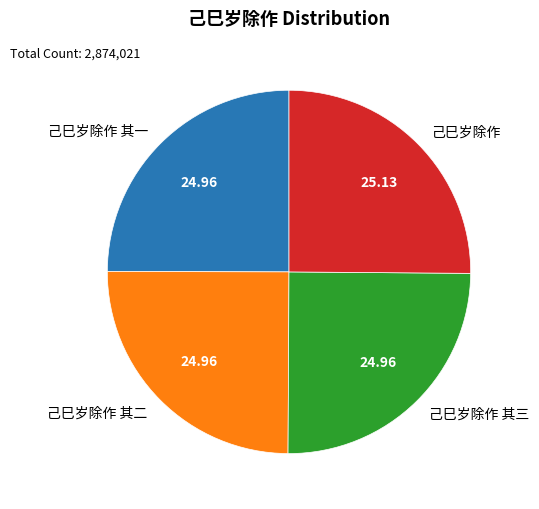

Is 己巳岁除作 其一 the majority of the pie?

No